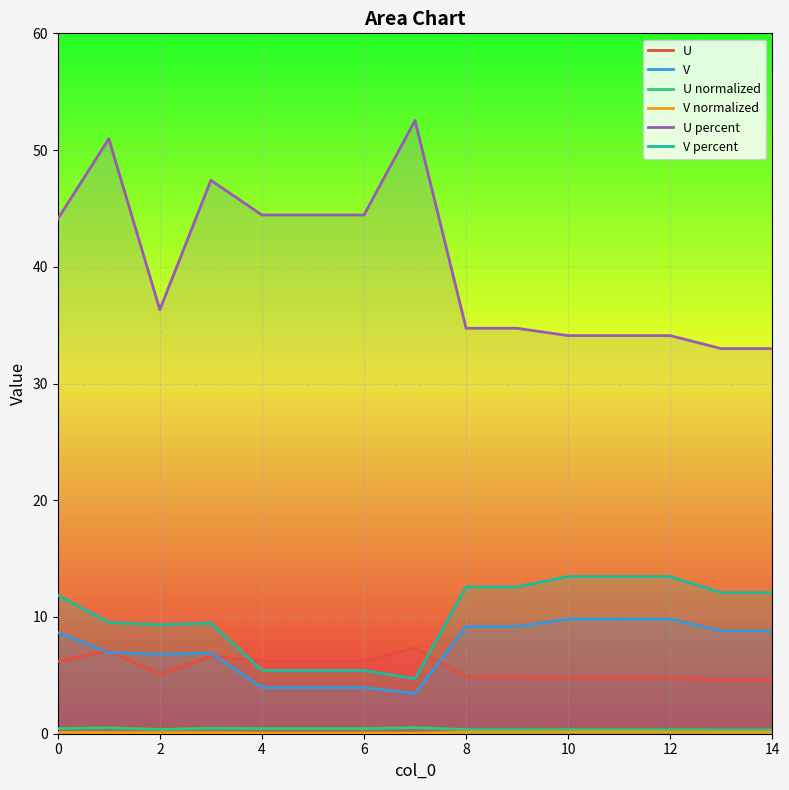

Does the chart display data point markers on the line(s)?

No